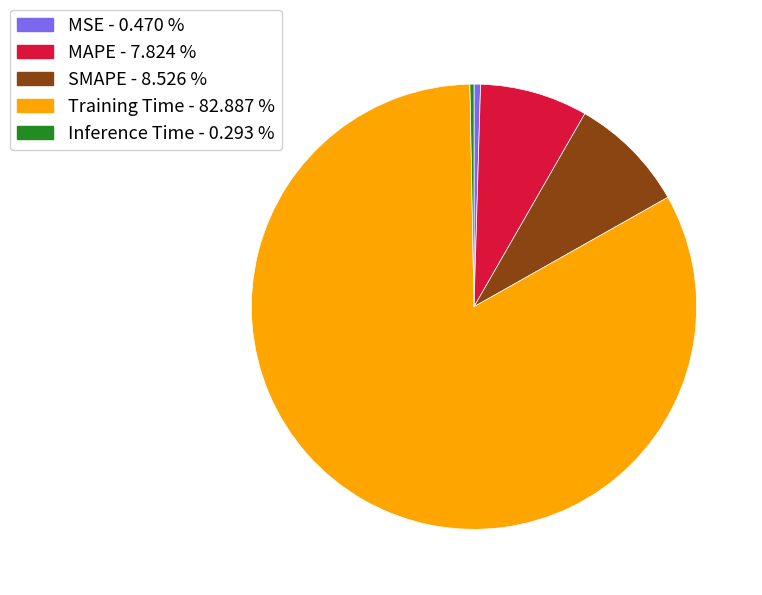

Is it true that MAPE is 8% of the pie?

True